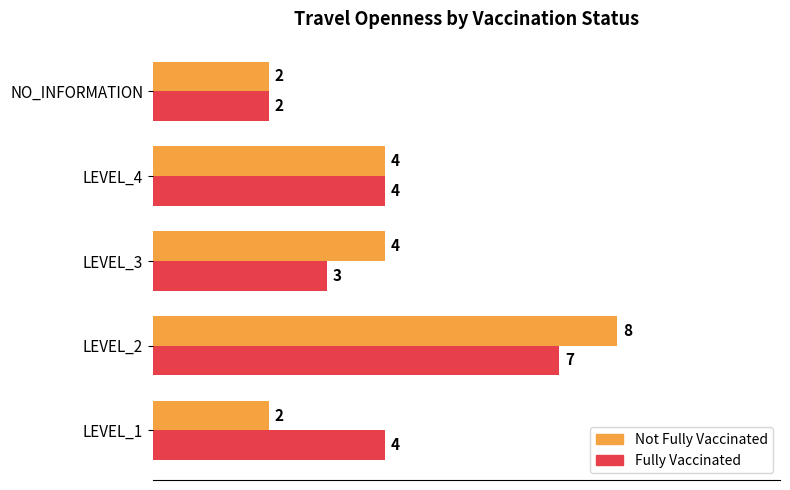

Rank the series by their maximum value, from highest to lowest.

Not Fully Vaccinated, Fully Vaccinated